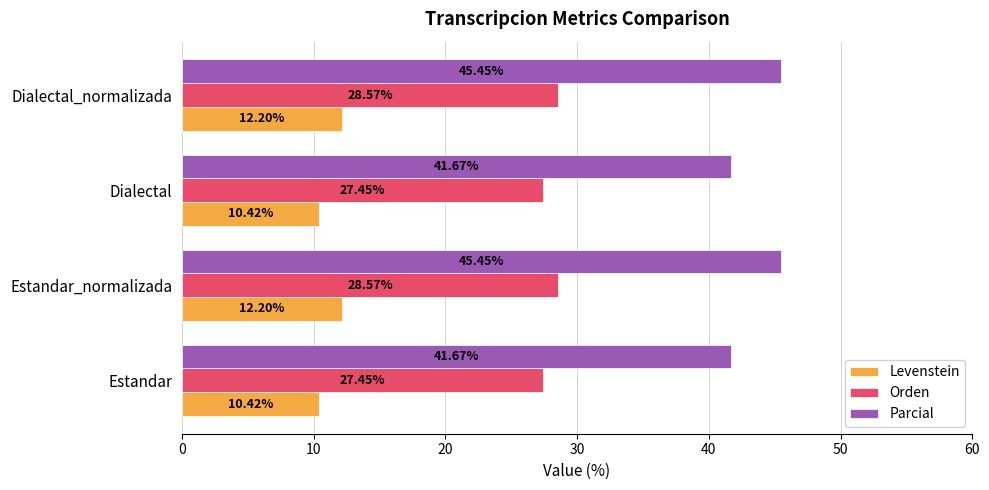

Is the value of Orden at Estandar_normalizada greater than the value of Parcial at Estandar_normalizada?

No